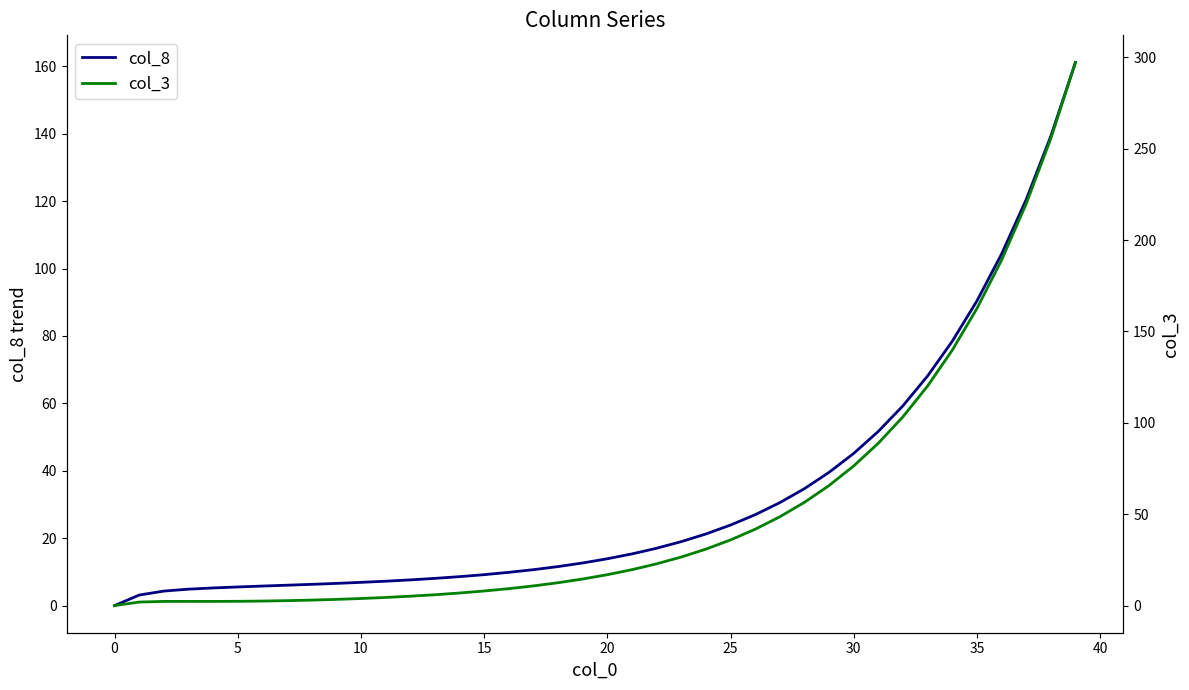

What is the highest value of the col_8 series?

161.2